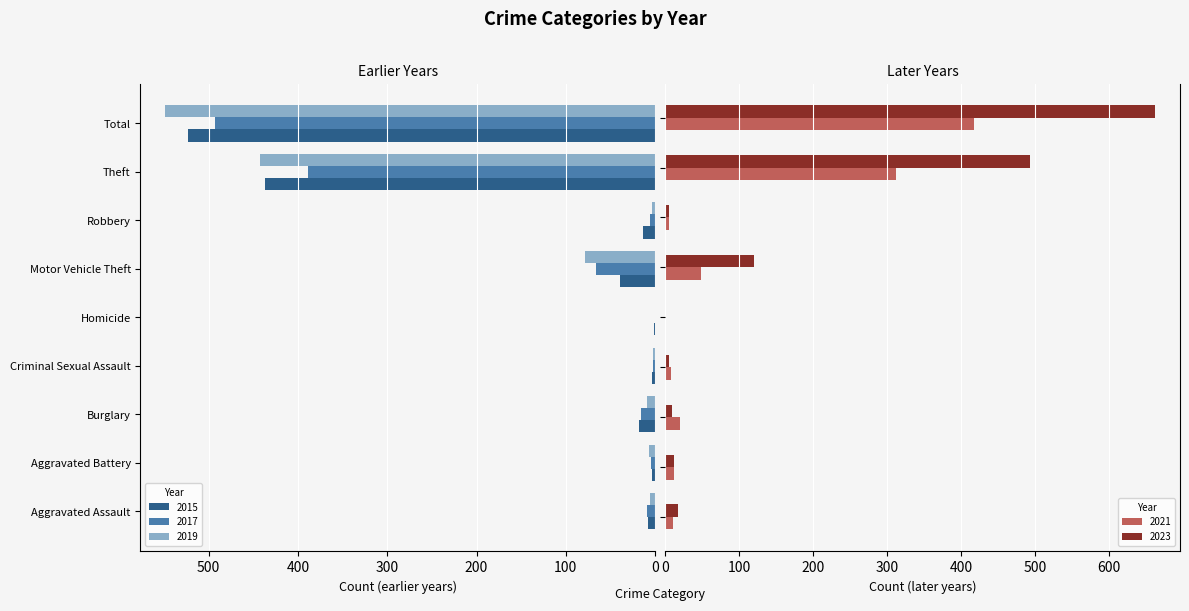

What is the difference between the highest and lowest values at Robbery?

11